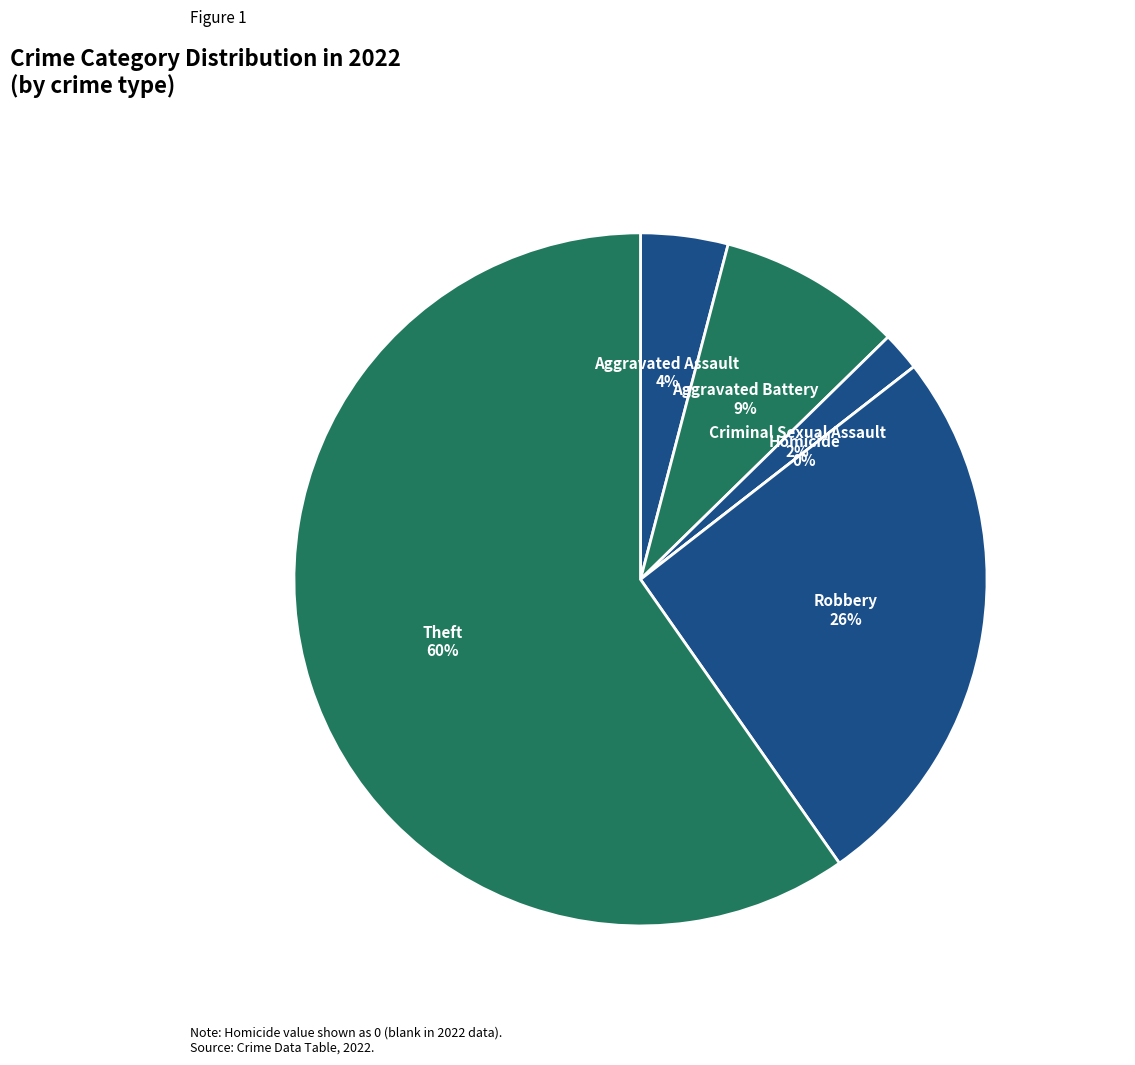

To the nearest percent, what is the average slice percentage?

17%